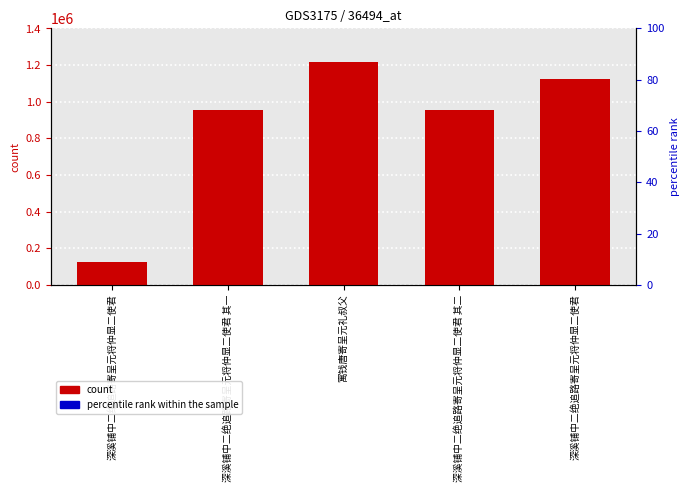

What is the sum of all values?

4375665